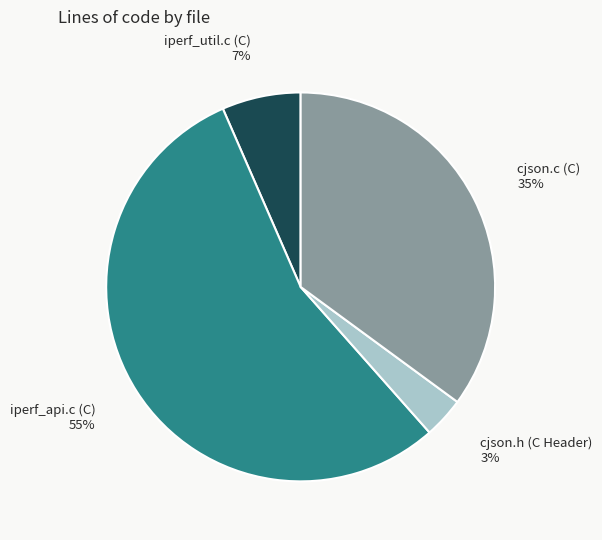

Between cjson.c (C) and iperf_api.c (C), which is larger?

iperf_api.c (C)